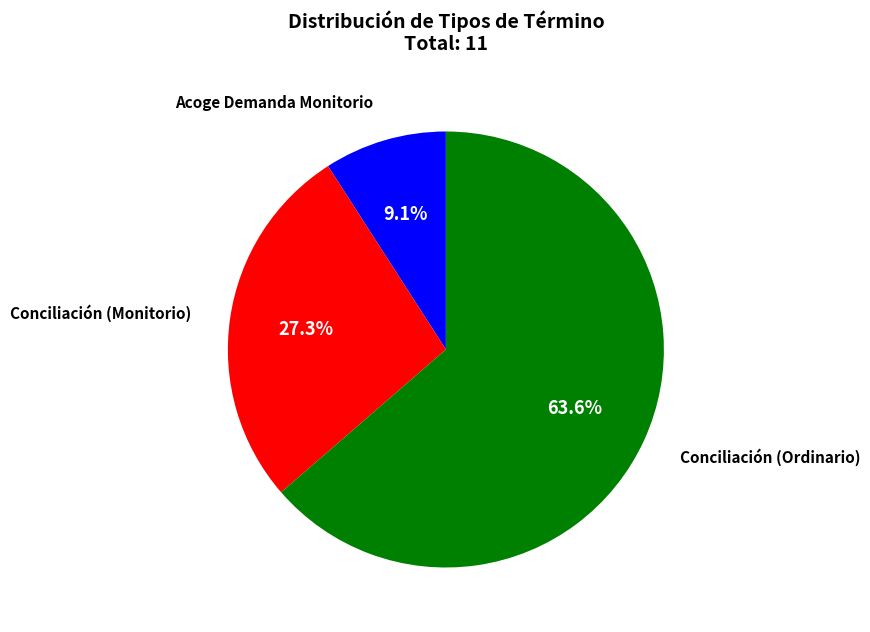

True or false: Conciliación (Ordinario) accounts for 64% of the total.

True